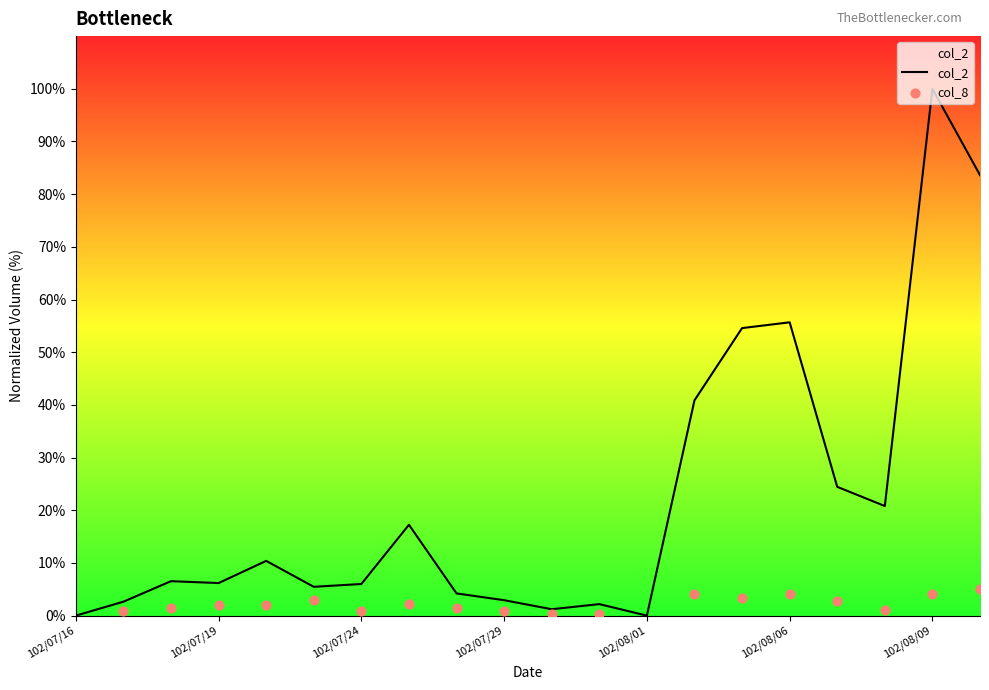

Which has a higher value, 102/07/24 or 102/08/07?

102/08/07